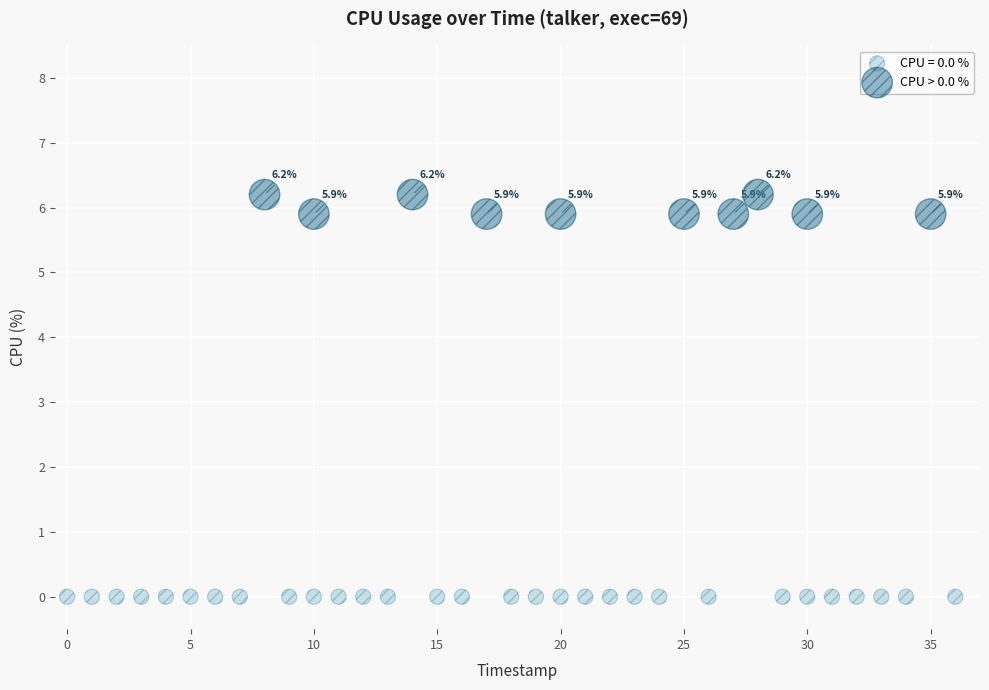

Which series contains the lowest Y value?

CPU = 0.0 %